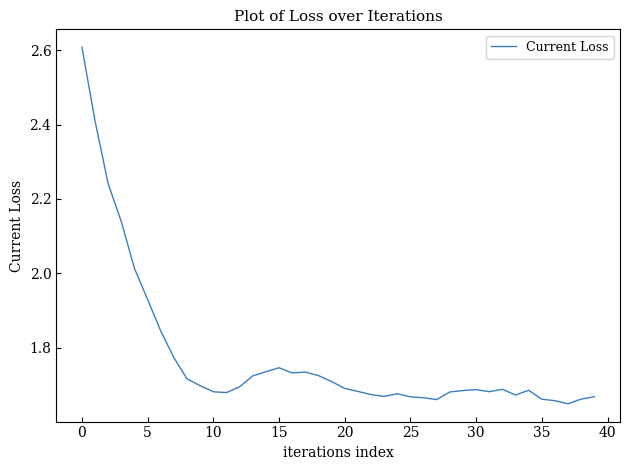

What is the difference between the maximum and minimum values?

1.0